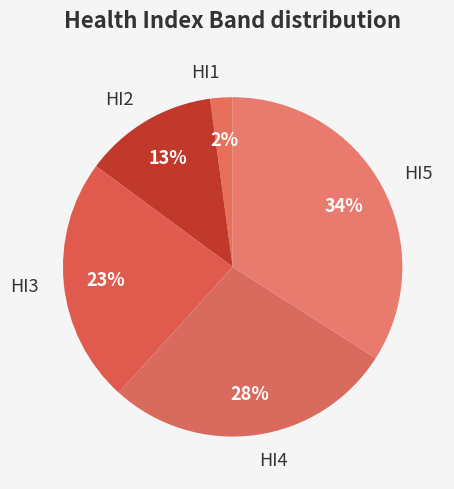

What percentage is the HI5 slice, to the nearest percent?

34%